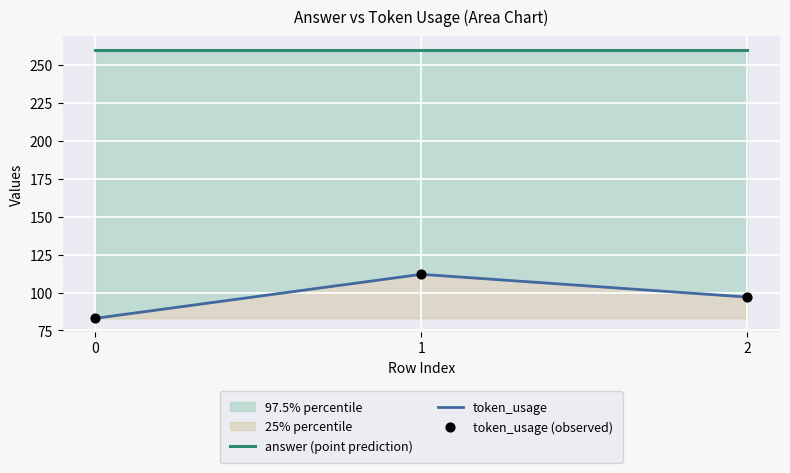

Which series reaches the maximum Y coordinate?

answer (point prediction)